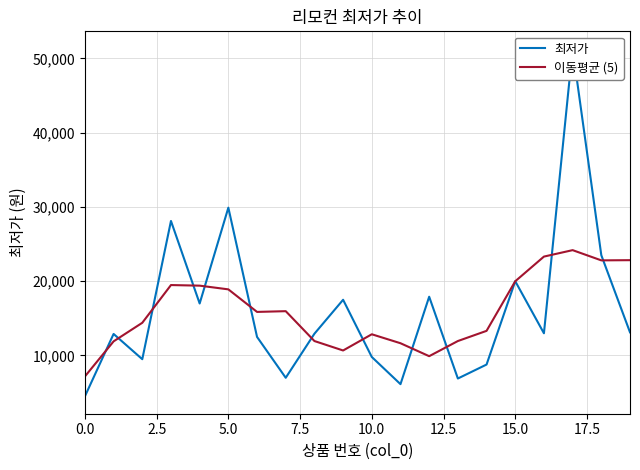

At which category is the sum across all series the highest?

17